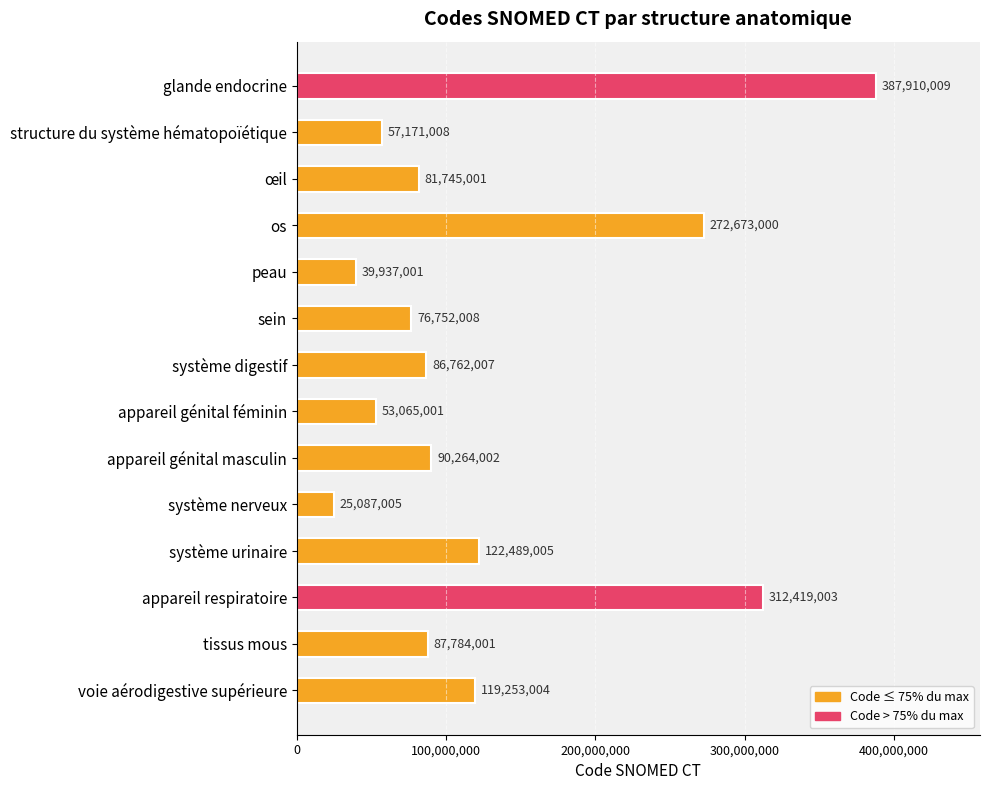

Reading top to bottom, extract all data points from this chart.

glande endocrine=387910009	structure du système hématopoïétique=57171008	œil=81745001	os=272673000	peau=39937001	sein=76752008	système digestif=86762007	appareil génital féminin=53065001	appareil génital masculin=90264002	système nerveux=25087005	système urinaire=122489005	appareil respiratoire=312419003	tissus mous=87784001	voie aérodigestive supérieure=119253004